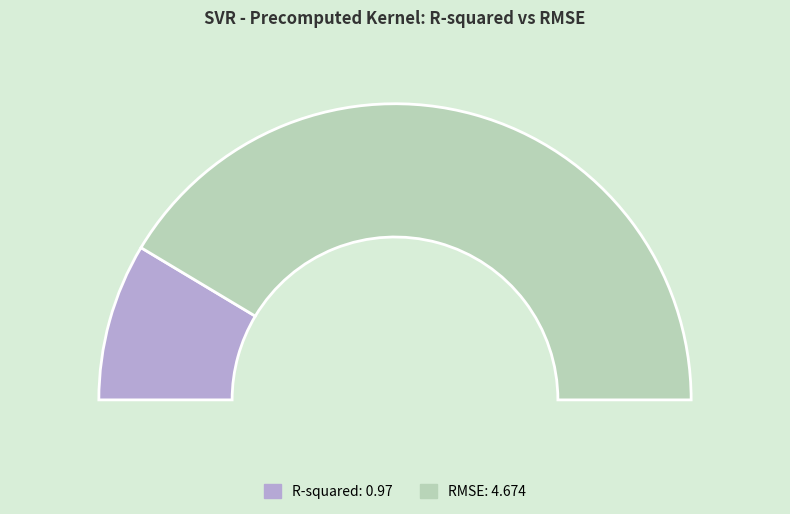

What portion of the pie excludes R-squared?

82.8%